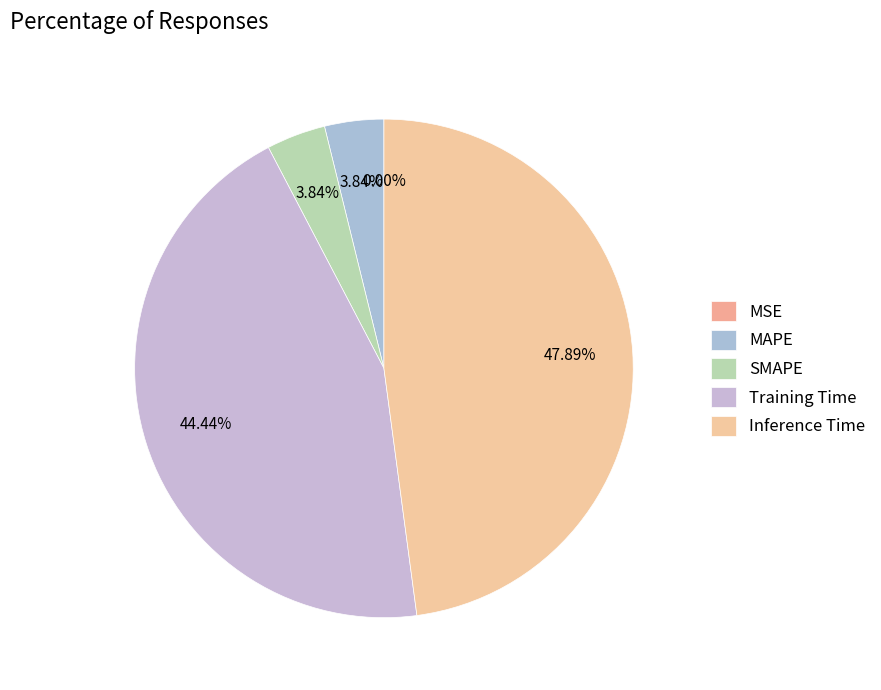

The MSE slice represents 1% of the pie. True or false?

False